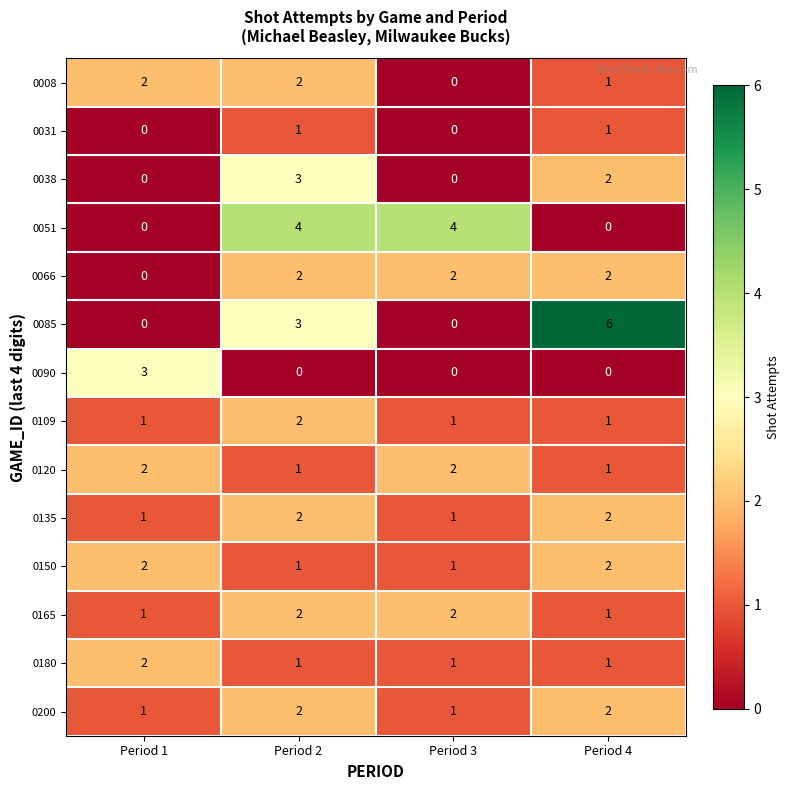

What is the maximum value shown in the chart?

6